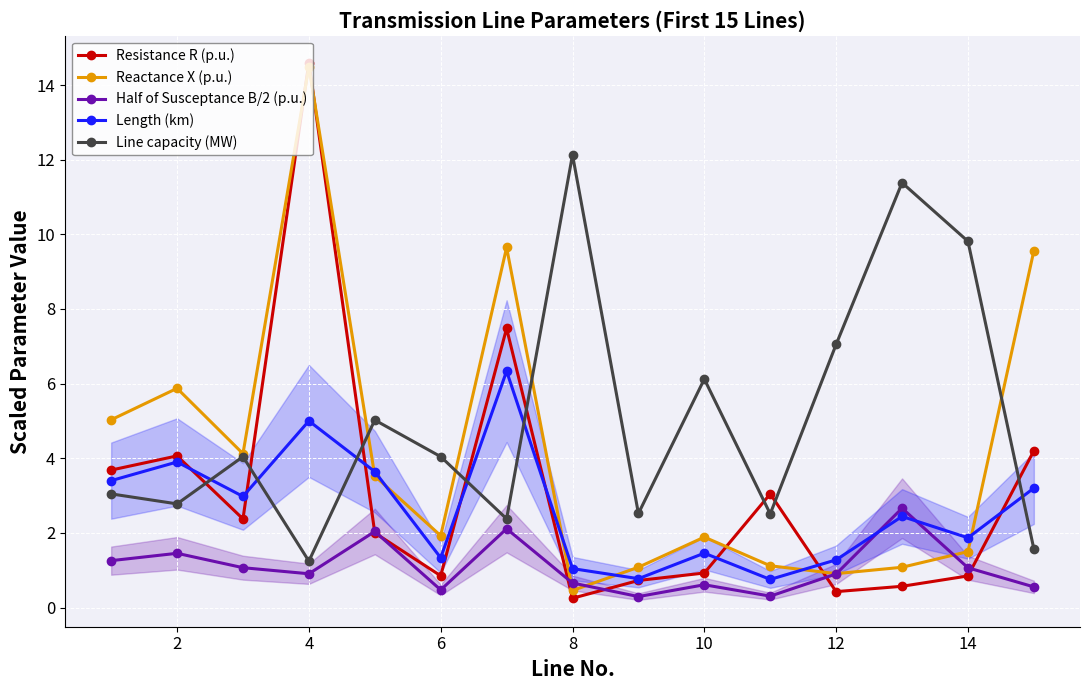

Reading left to right, transcribe all the data shown in this chart.

Resistance R (p.u.): 3.7	4.1	2.4	14.6	2.0	0.9	7.5	0.2	0.7	0.9	3.0	0.4	0.6	0.8	4.2
Reactance X (p.u.): 5.0	5.9	4.1	14.5	3.5	1.9	9.6	0.5	1.1	1.9	1.1	0.9	1.1	1.5	9.6
Half of Susceptance B/2 (p.u.): 1.3	1.5	1.1	0.9	2.0	0.5	2.1	0.7	0.3	0.6	0.3	0.9	2.7	1.1	0.6
Length (km): 3.4	3.9	3.0	5.0	3.6	1.3	6.3	1.0	0.8	1.5	0.8	1.3	2.4	1.9	3.2
Line capacity (MW): 3.0	2.8	4.0	1.2	5.0	4.0	2.4	12.1	2.5	6.1	2.5	7.1	11.4	9.8	1.6